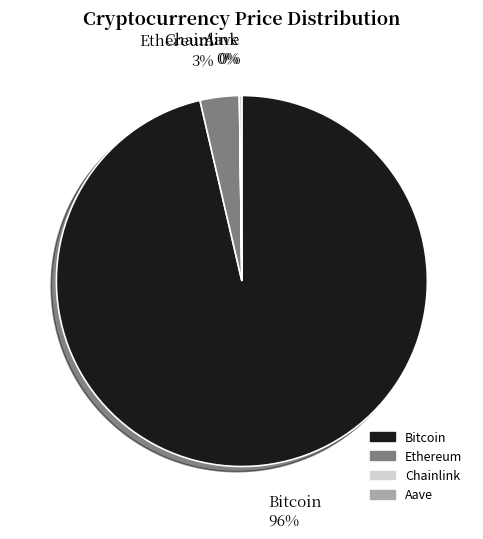

True or false: Bitcoin accounts for 96% of the total.

True